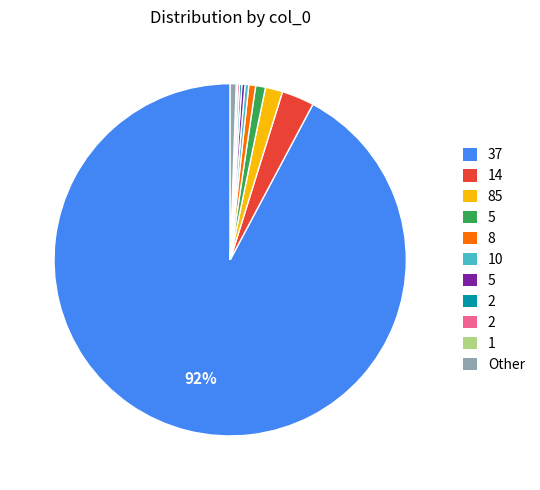

Which category has the smallest portion of the pie?

2